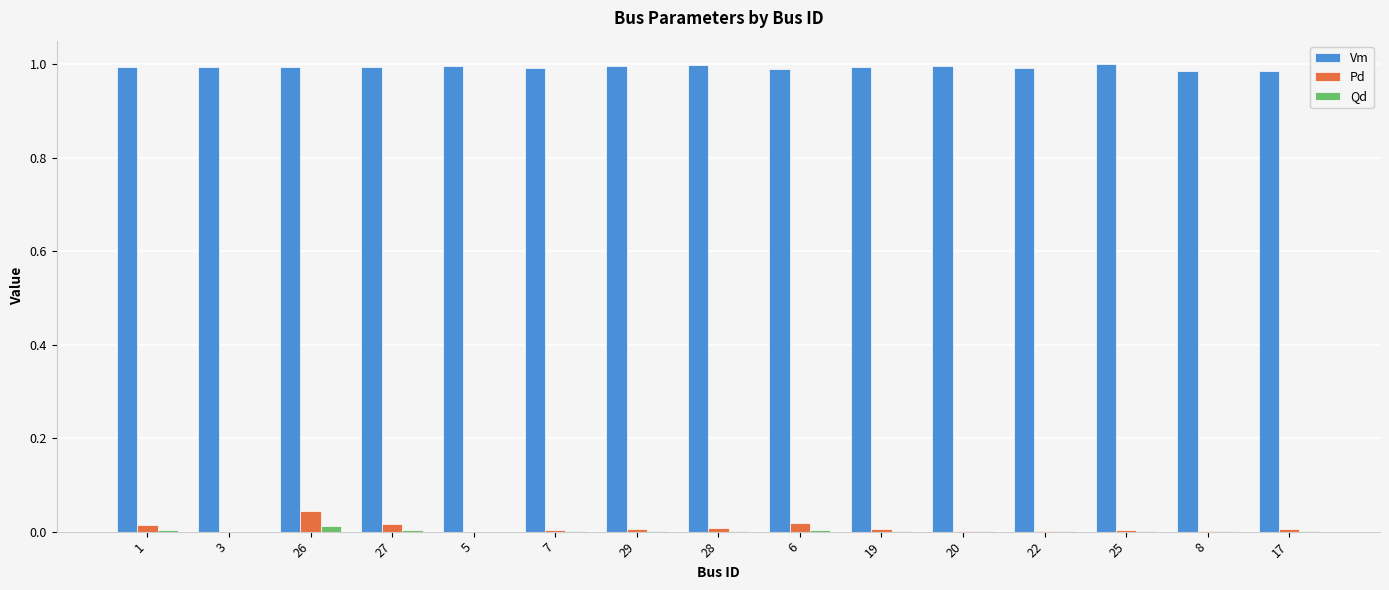

Which series has the largest total across all categories?

Vm